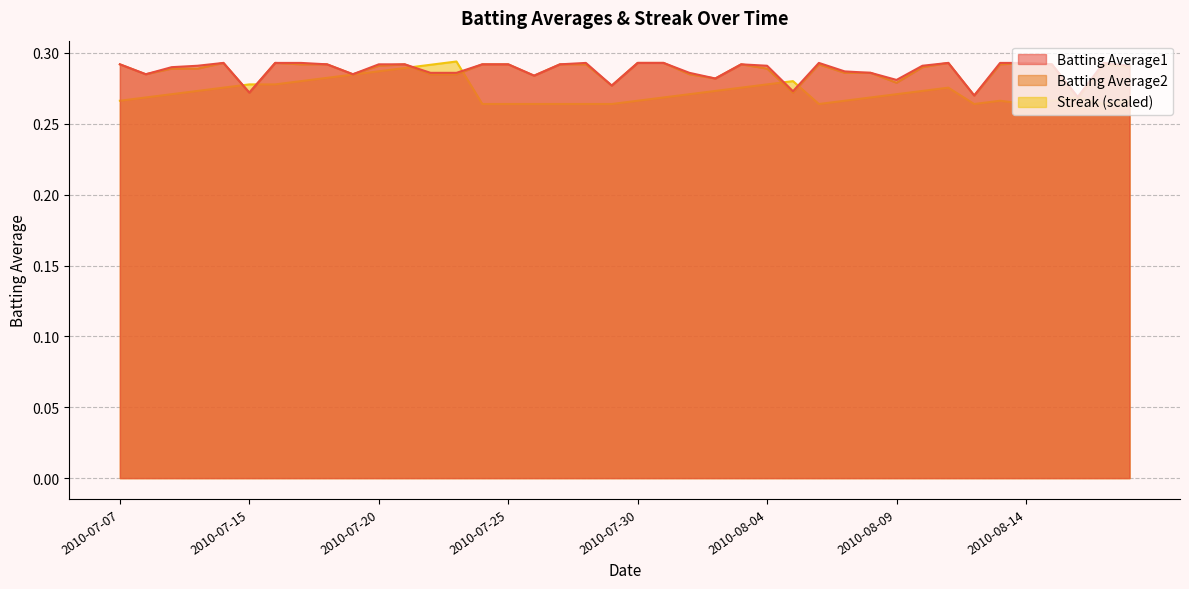

At which category does Streak reach its first local peak?

2010-07-23